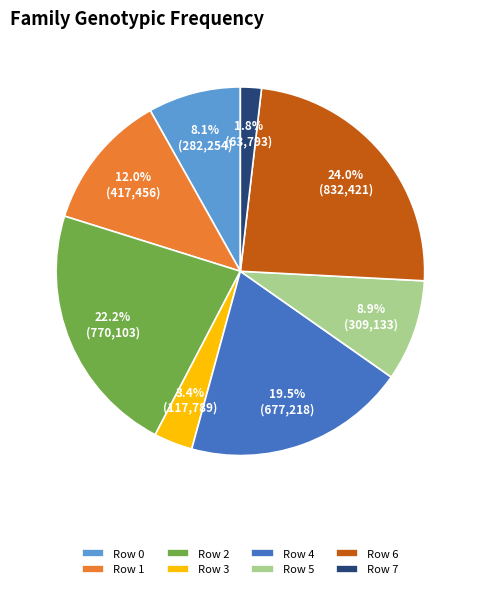

Between Row 4 and Row 1, which is larger?

Row 4